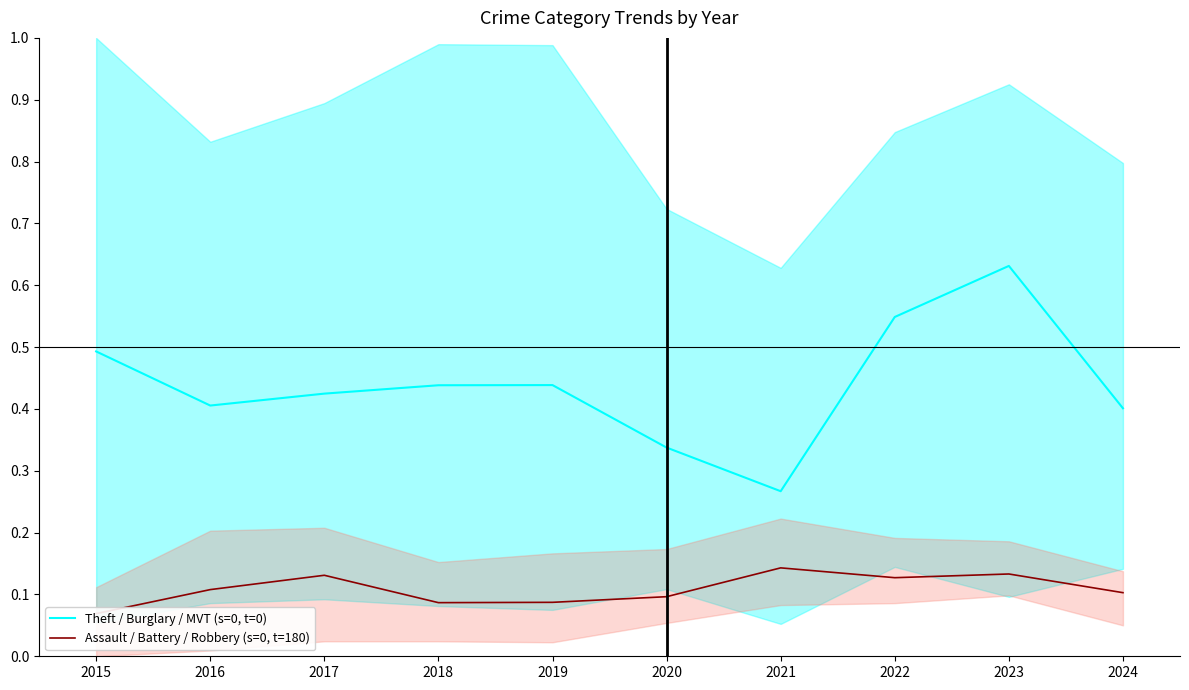

List the series in order of their overall mean, lowest first.

Assault / Battery / Robbery (s=0, t=180), Theft / Burglary / MVT (s=0, t=0)